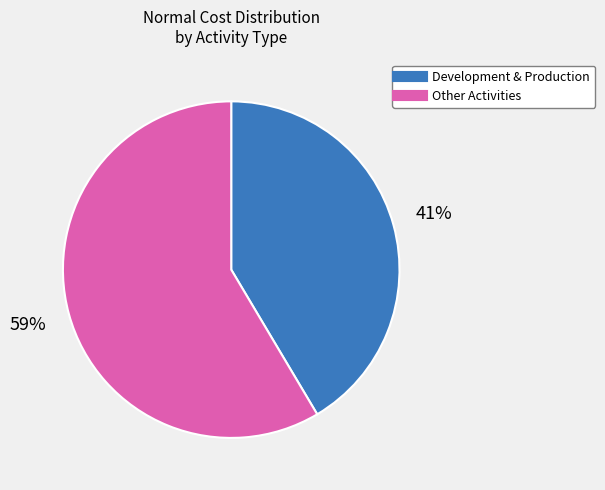

How many segments does this pie chart have?

2